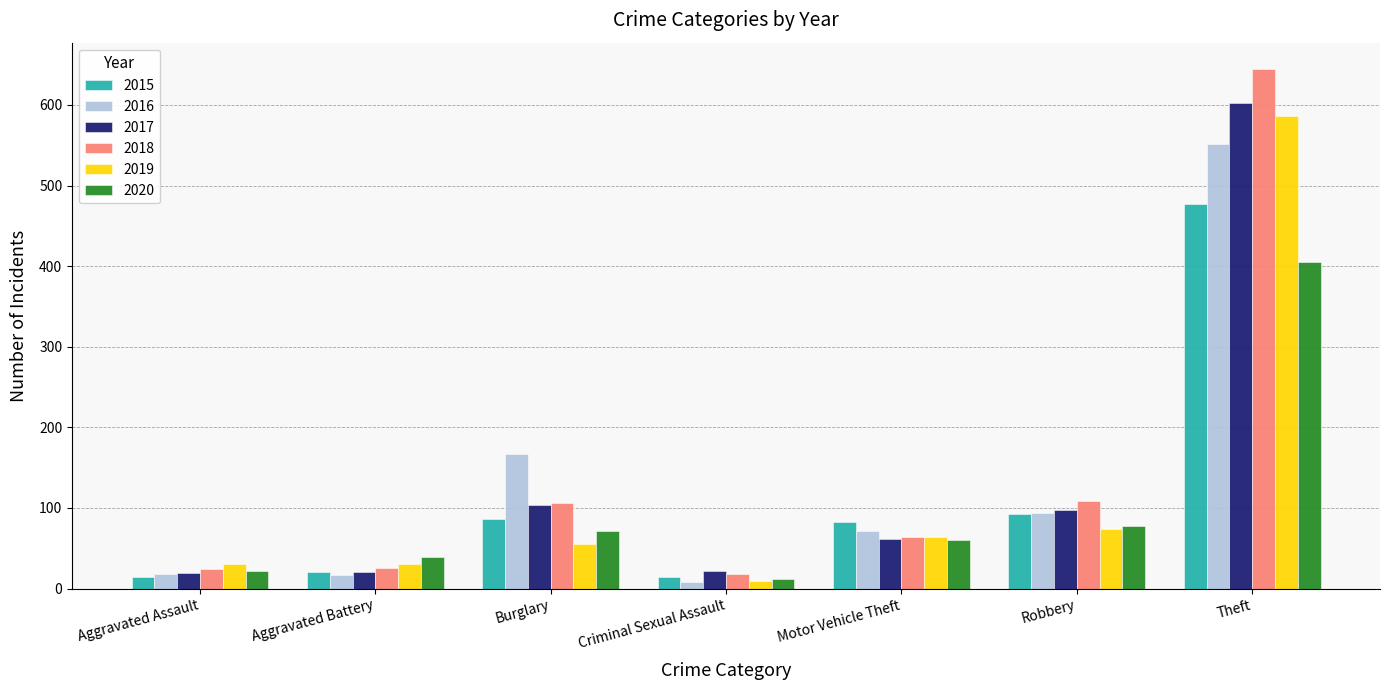

The value of 2017 at Theft is 967. True or false?

False